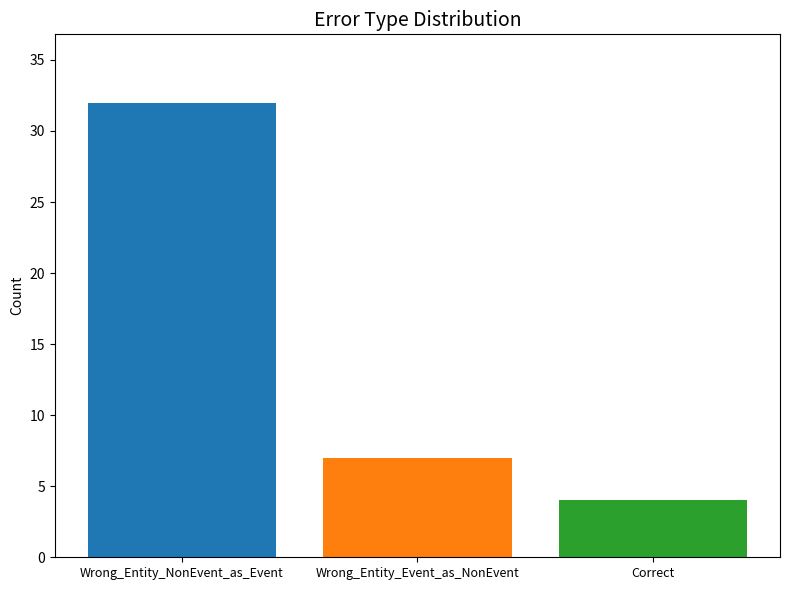

Reading left to right, list all the values displayed in this chart.

Wrong_Entity_NonEvent_as_Event=32	Wrong_Entity_Event_as_NonEvent=7	Correct=4